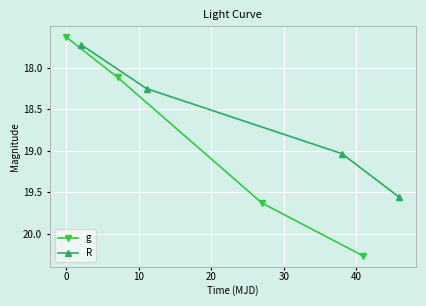

How many lines are shown in the chart?

2